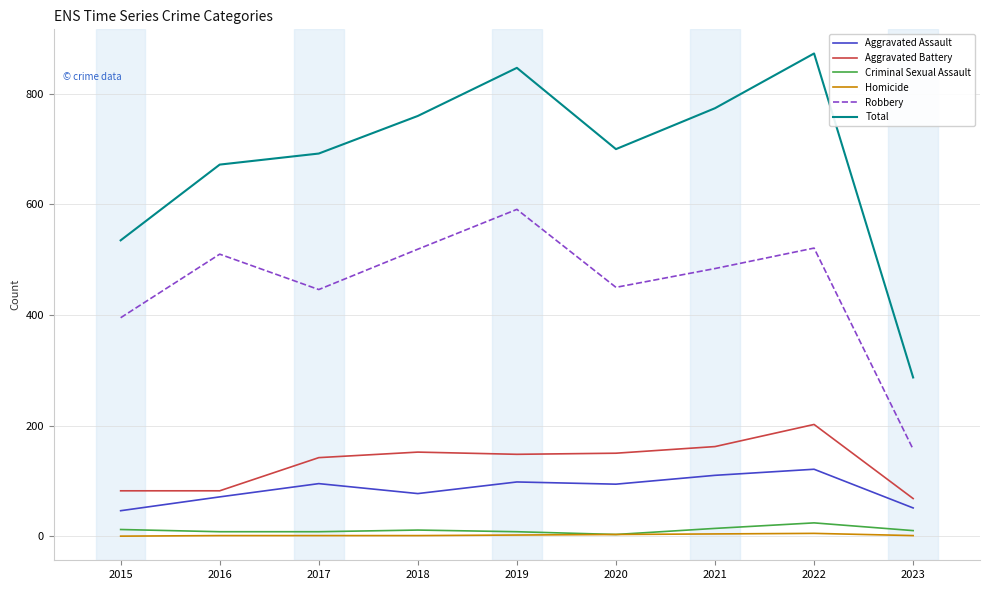

What is the difference between the highest and lowest values at 2020?

697